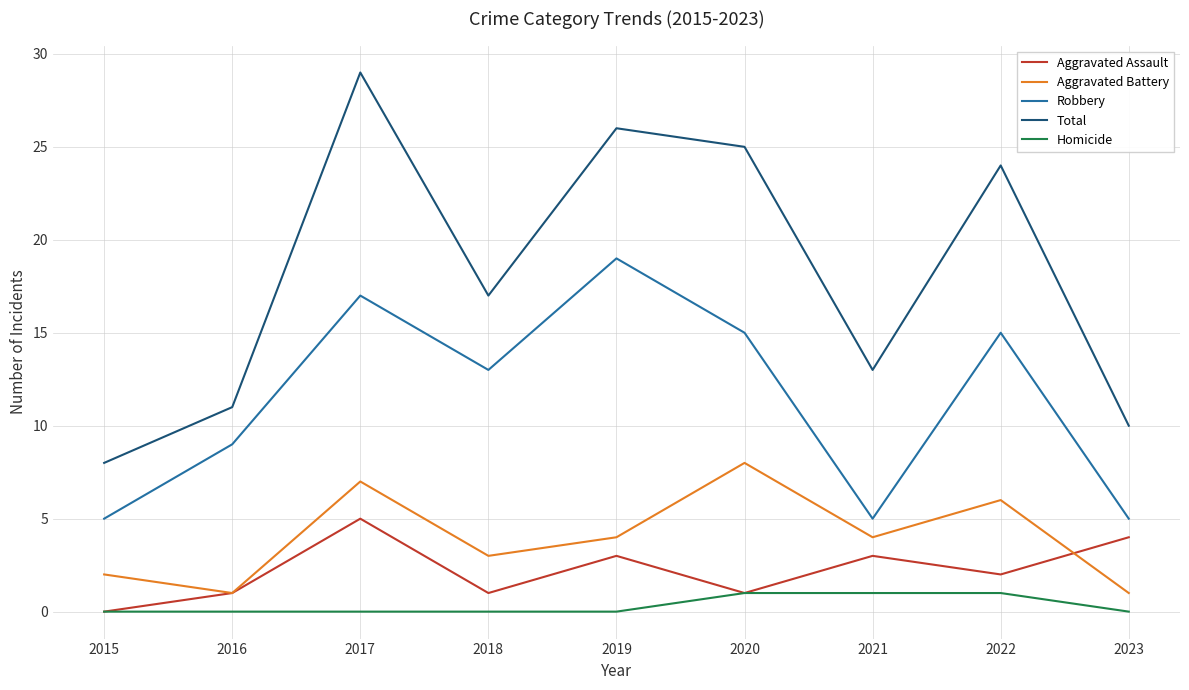

Is the value of Robbery at 2022 greater than the value of Homicide at 2023?

Yes